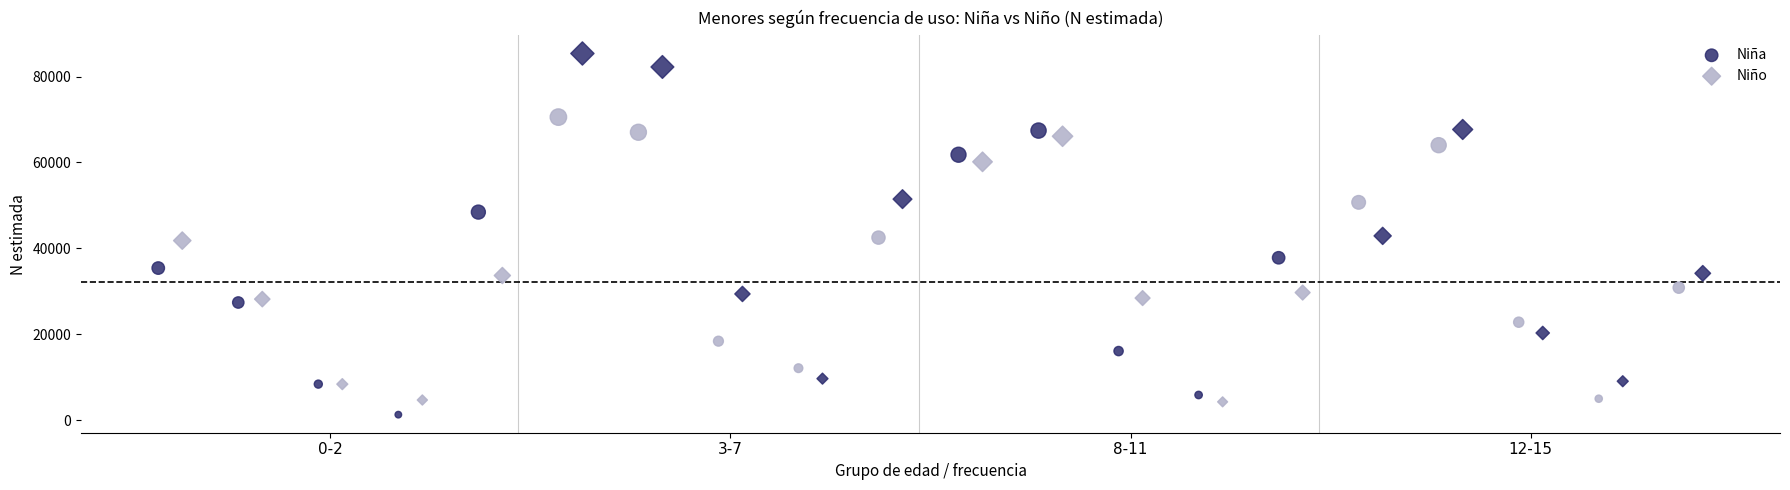

Which series reaches the maximum Y coordinate?

Niño